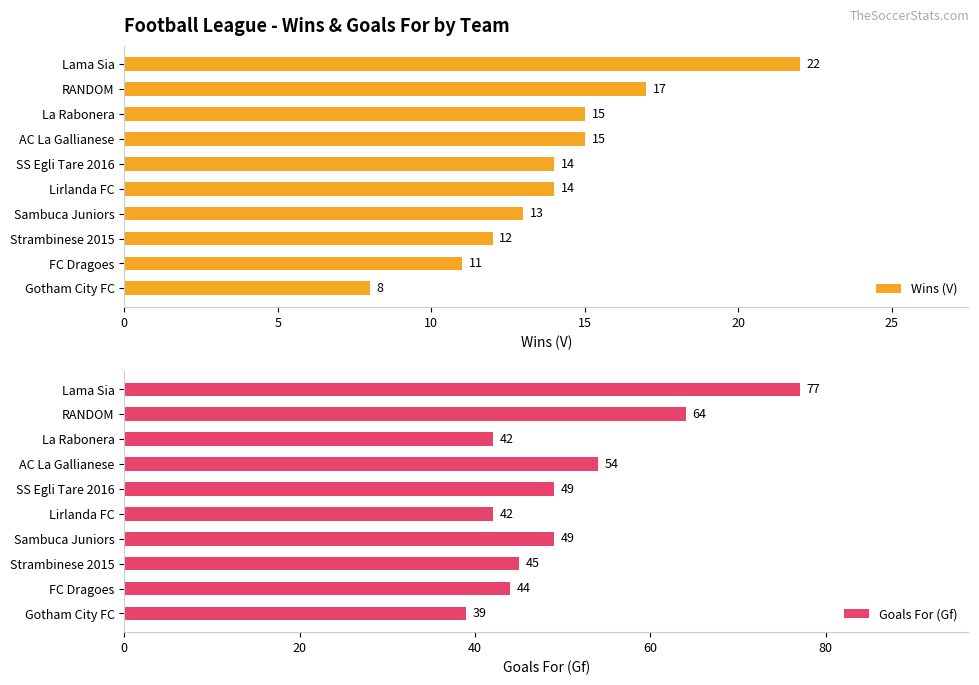

How many data points in Wins (V) are above 14?

4